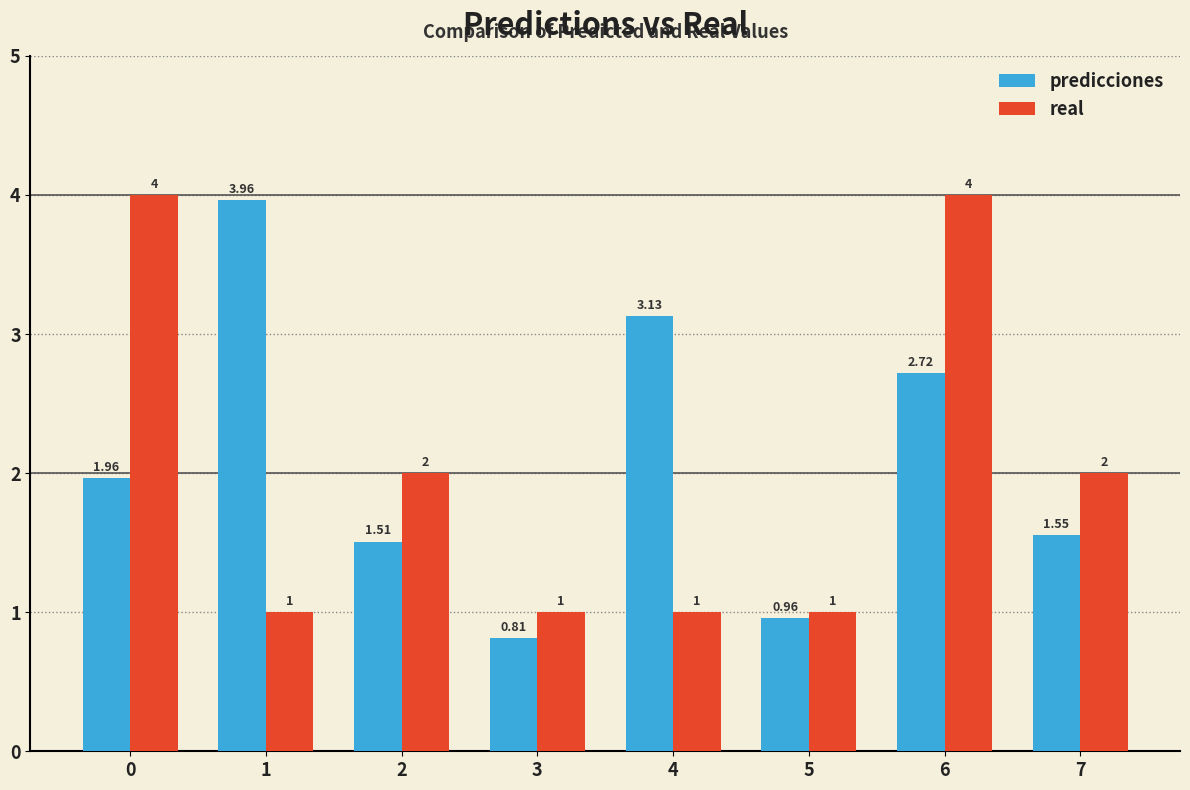

What is the value of the real bar at the 2nd from the left?

1.0